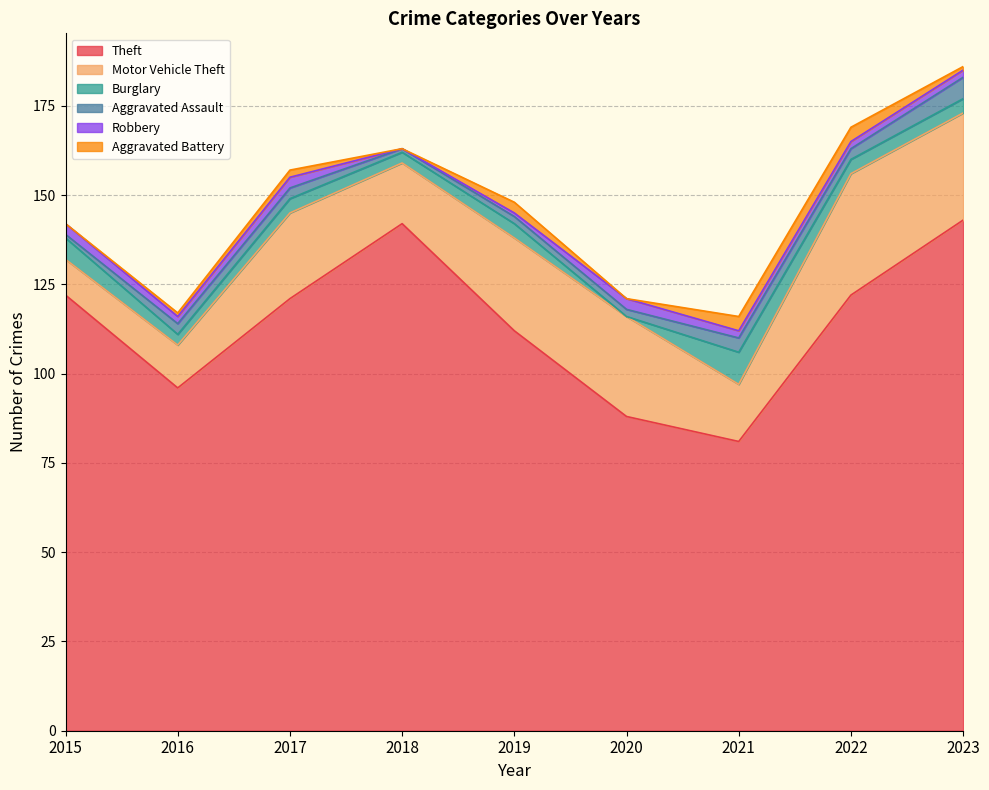

In Aggravated Battery, how many points are lower than both neighbors (excluding endpoints)?

2